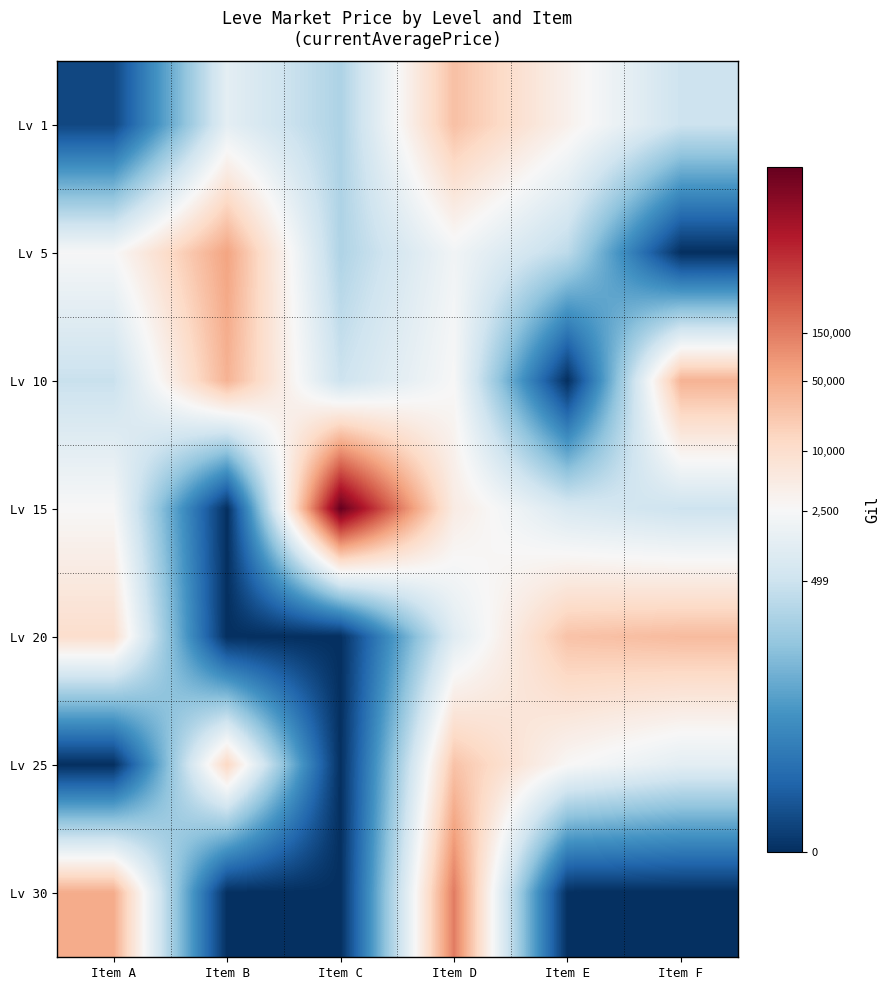

Reading left to right, list all the values displayed in this chart.

Lv 1: Item A=0.7	Item B=7.1	Item C=5.4	Item D=10.2	Item E=8.2	Item F=6.2
Lv 5: Item A=7.8	Item B=11.0	Item C=5.5	Item D=7.6	Item E=5.8	Item F=0.0
Lv 10: Item A=6.1	Item B=10.6	Item C=6.2	Item D=7.9	Item E=0.0	Item F=10.6
Lv 15: Item A=7.9	Item B=0.0	Item C=15.7	Item D=8.5	Item E=6.7	Item F=6.2
Lv 20: Item A=9.2	Item B=0.0	Item C=0.0	Item D=6.9	Item E=10.1	Item F=10.3
Lv 25: Item A=0.0	Item B=9.5	Item C=0.0	Item D=10.1	Item E=7.9	Item F=7.1
Lv 30: Item A=10.8	Item B=0.0	Item C=0.0	Item D=11.9	Item E=0.0	Item F=0.0